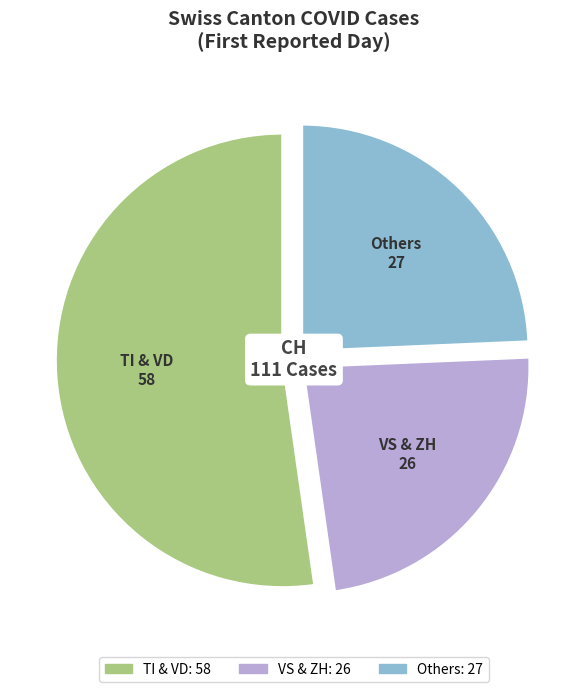

Does any single category account for the majority?

Yes